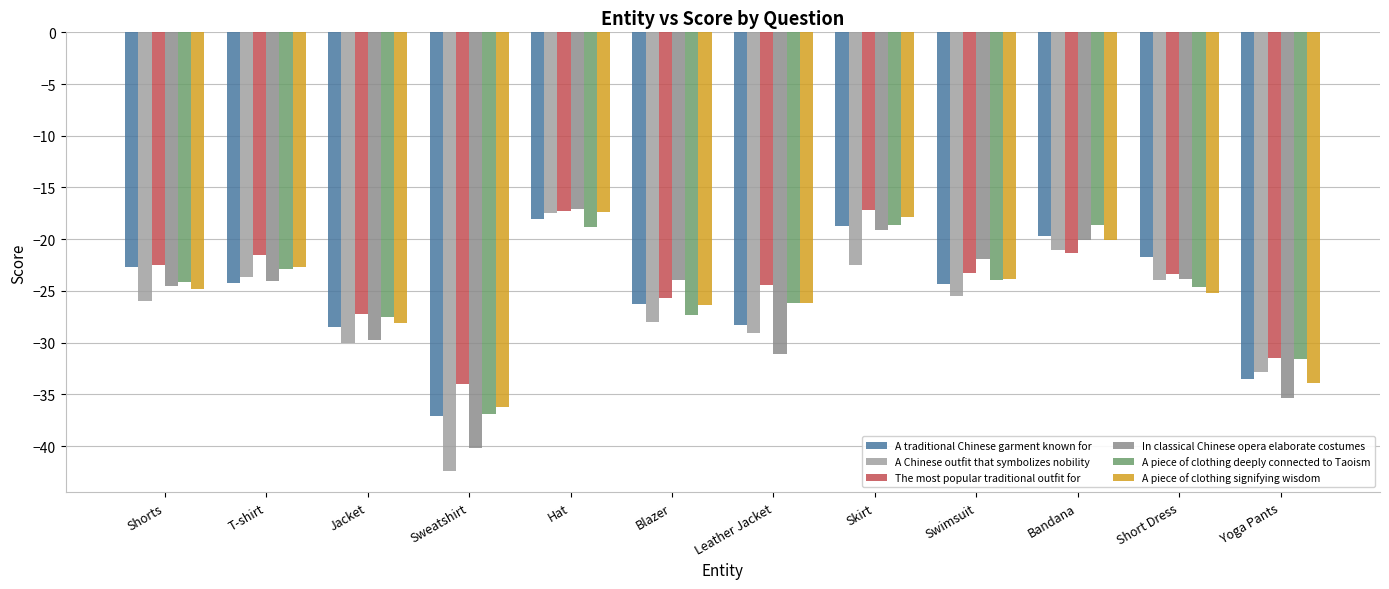

What is the sum of the The most popular traditional outfit for values at Leather Jacket and T-shirt?

-45.9